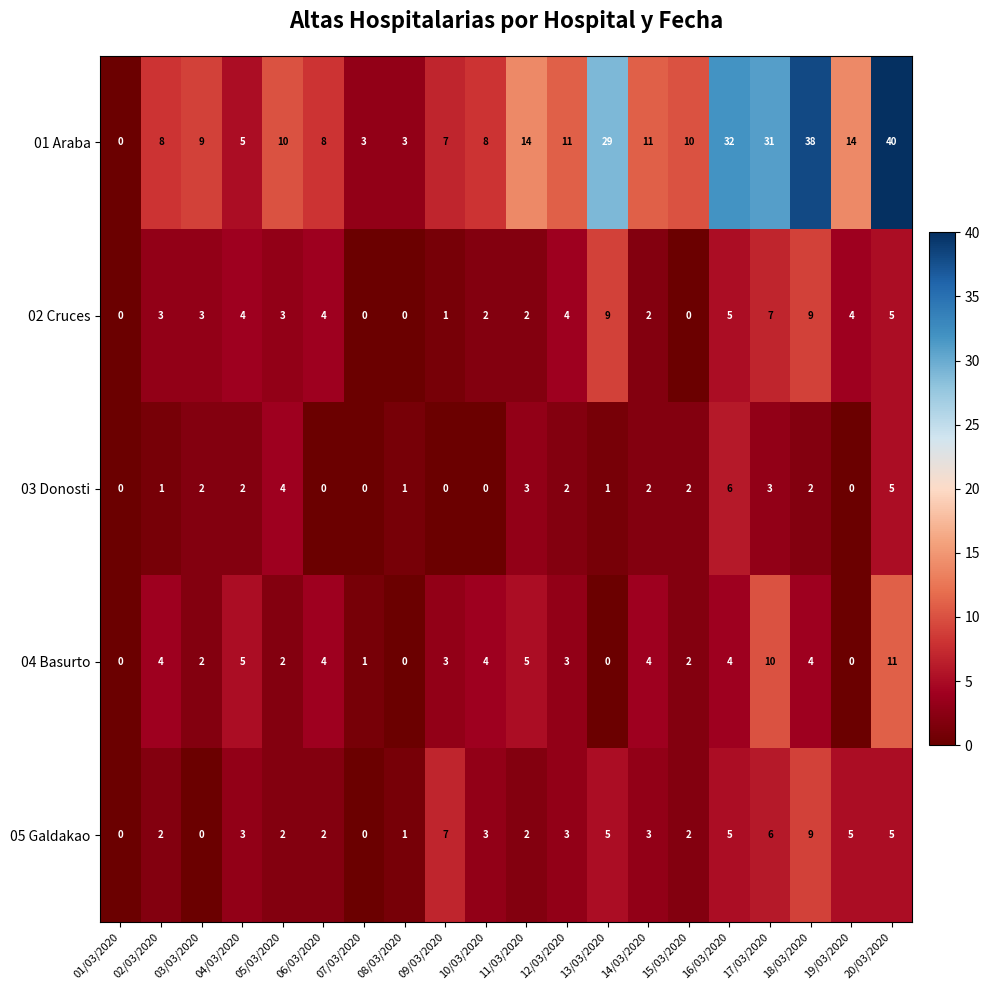

Which category has the highest value across all series?

20/03/2020